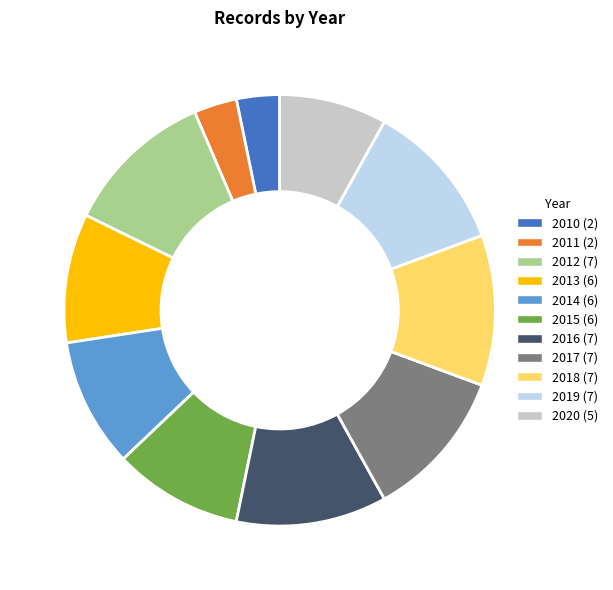

True or false: 2018 accounts for 11% of the total.

True